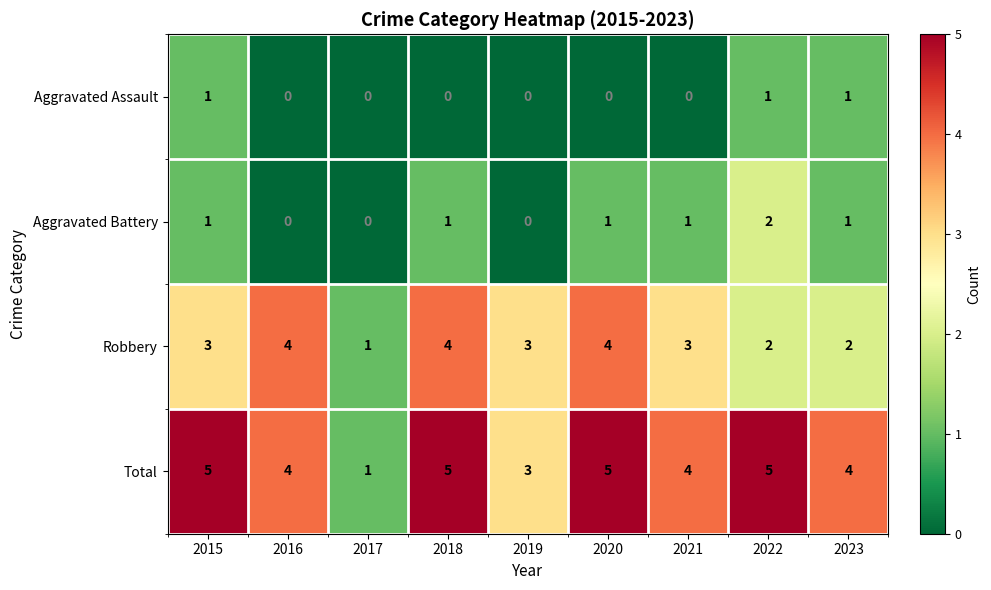

What is the spread (max minus min) of values at 2015?

4